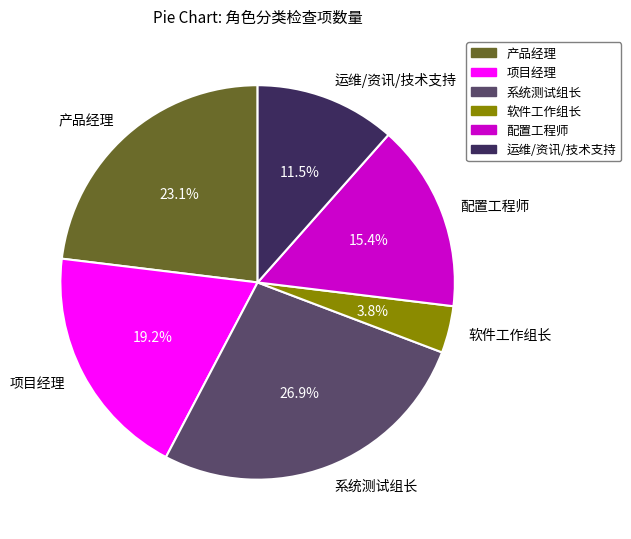

Is there any slice that represents more than half of the pie?

No